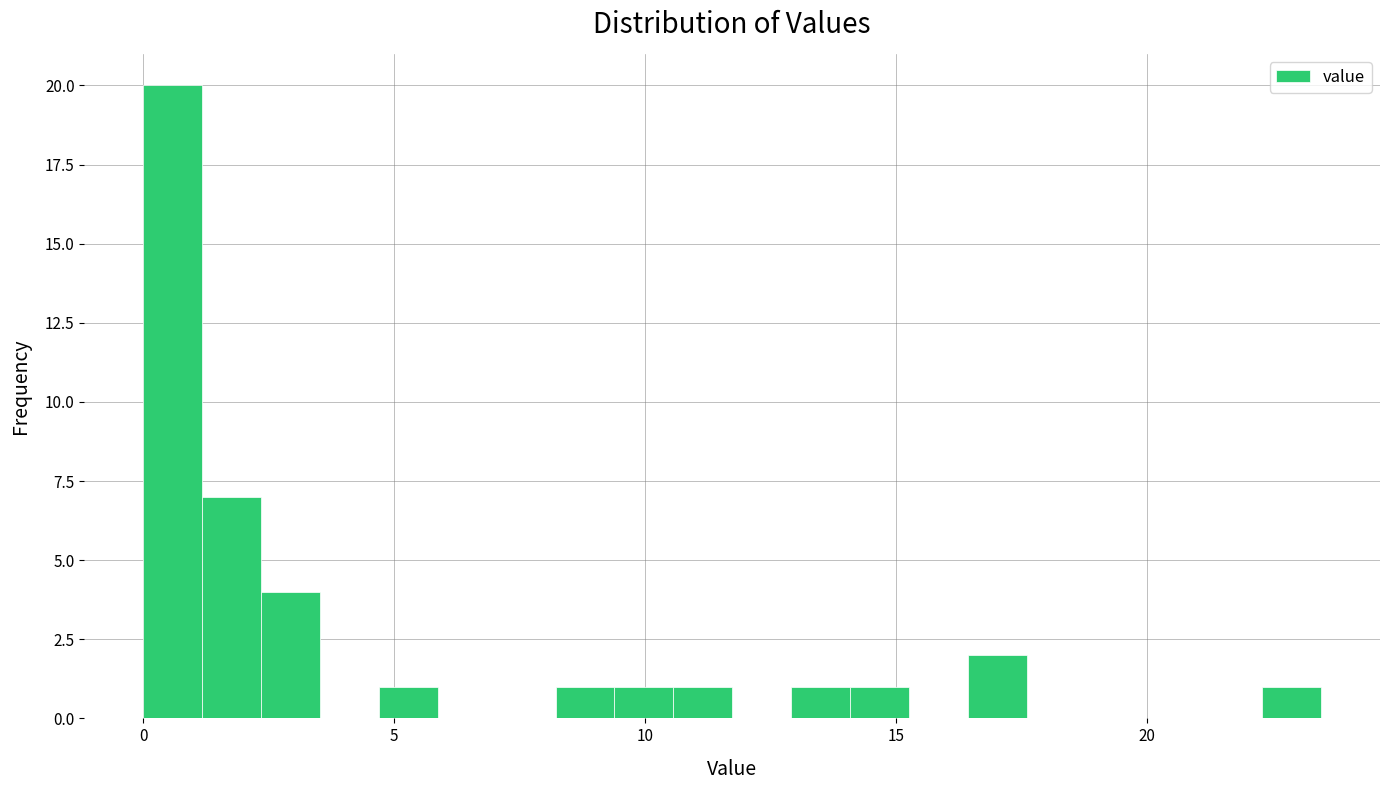

Read against the x-axis, roughly where is the centre of the tallest bar?

0.5